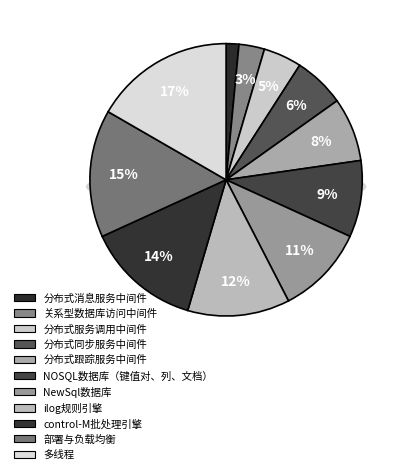

Rank the categories by value from lowest to highest.

分布式消息服务中间件, 关系型数据库访问中间件, 分布式服务调用中间件, 分布式同步服务中间件, 分布式跟踪服务中间件, NOSQL数据库（键值对、列、文档）, NewSql数据库, ilog规则引擎, control-M批处理引擎, 部署与负载均衡, 多线程